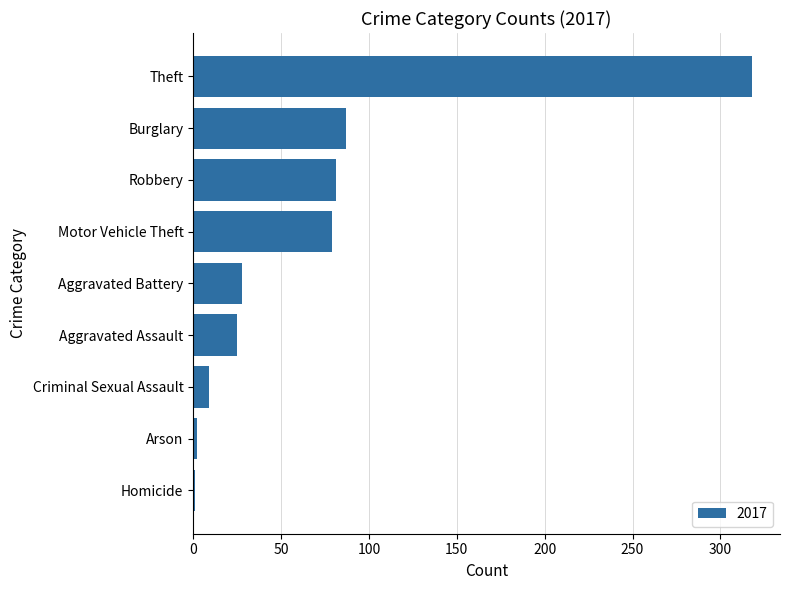

What is the greatest value displayed?

318